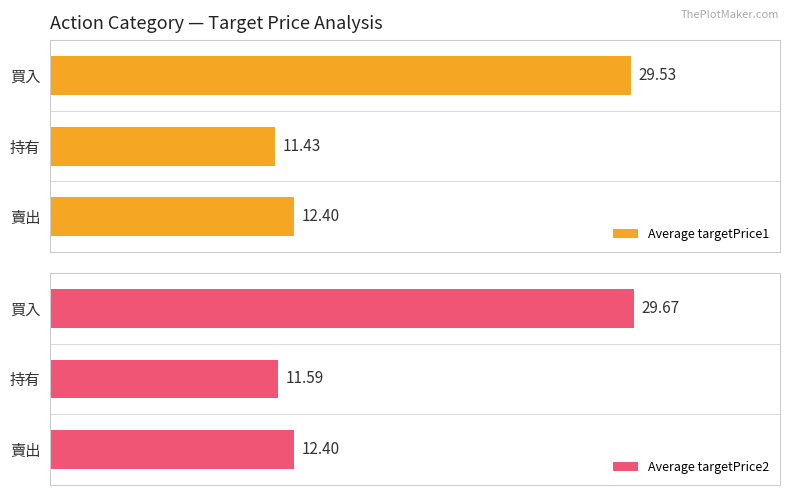

At how many categories does at least one series exceed 23?

1